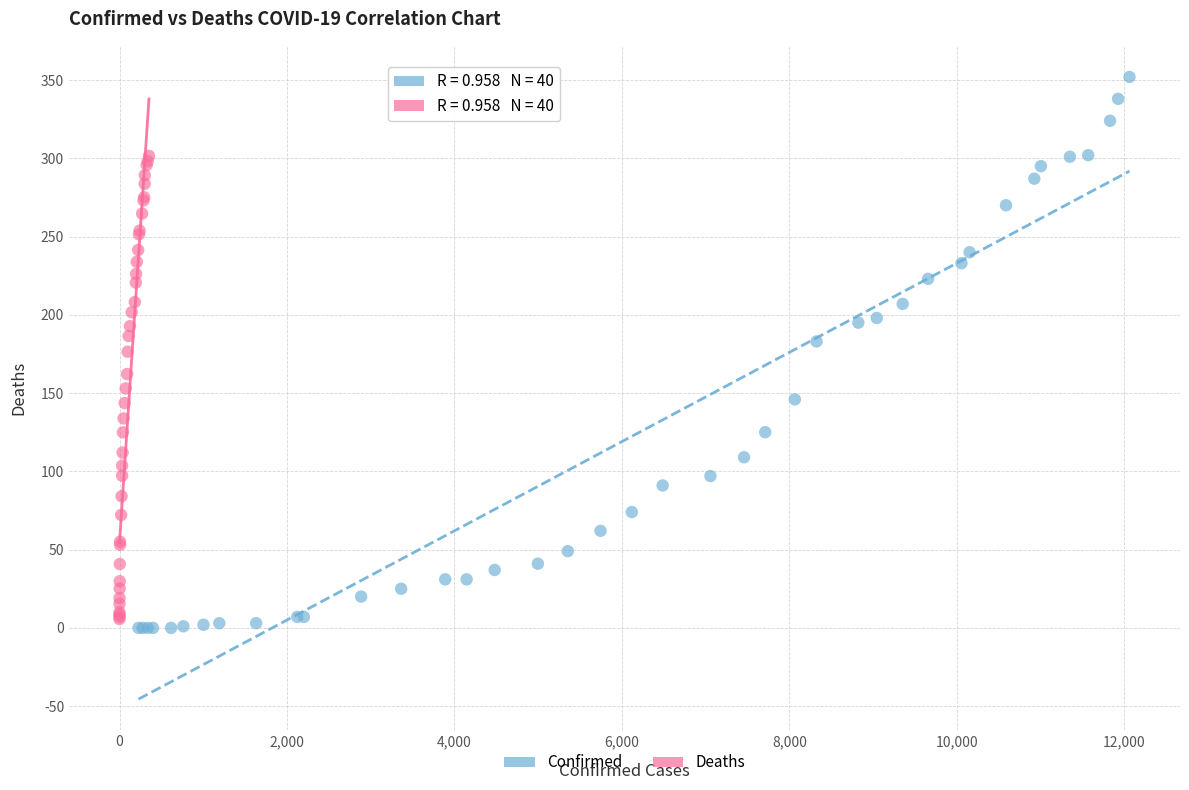

Which series has the widest spread of Y values?

Confirmed